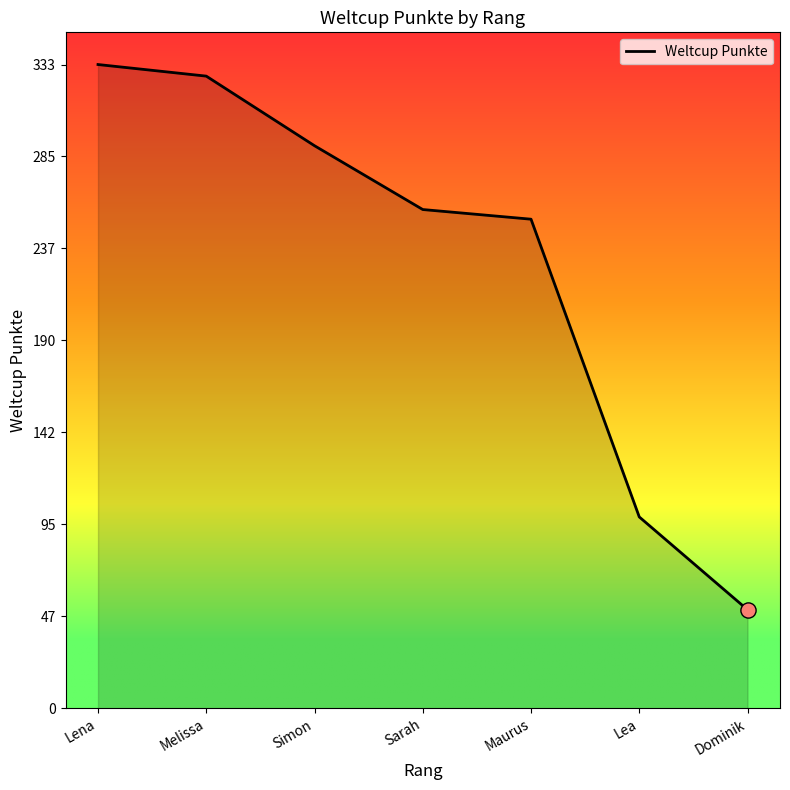

Which has a higher value, Maurus or Lea?

Maurus